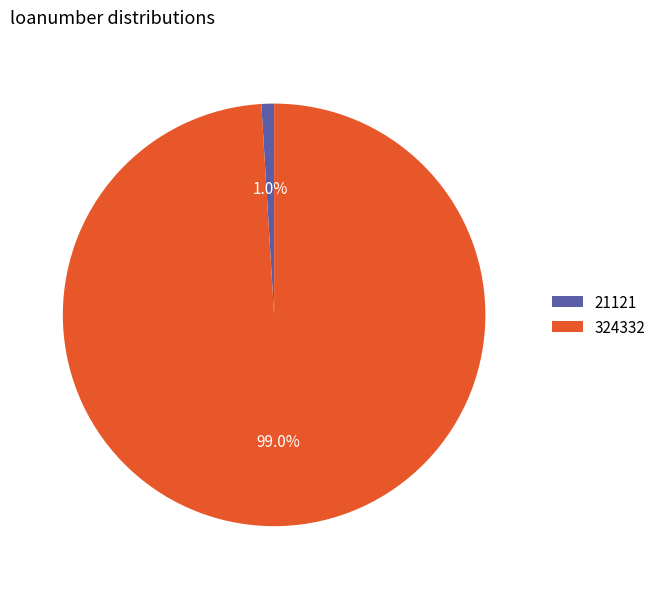

Combined, do 21121 and 324332 account for over 50%?

Yes